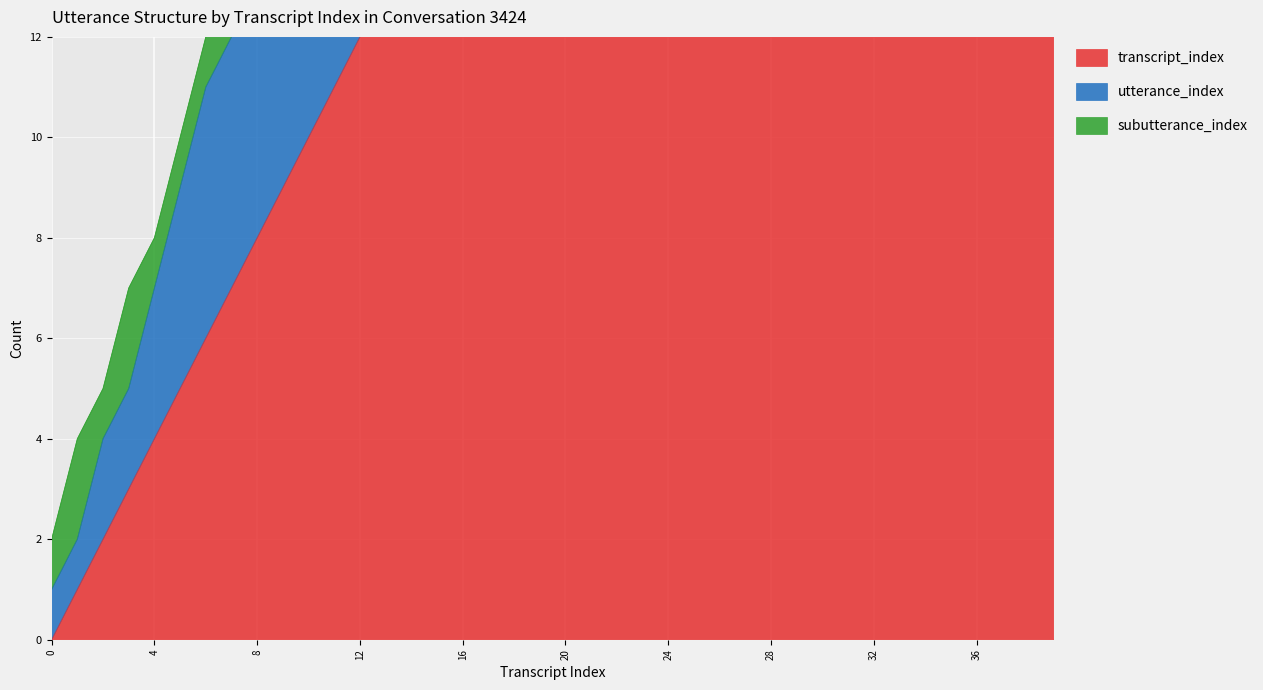

The transcript_index series shows 17 at 17. True or false?

True